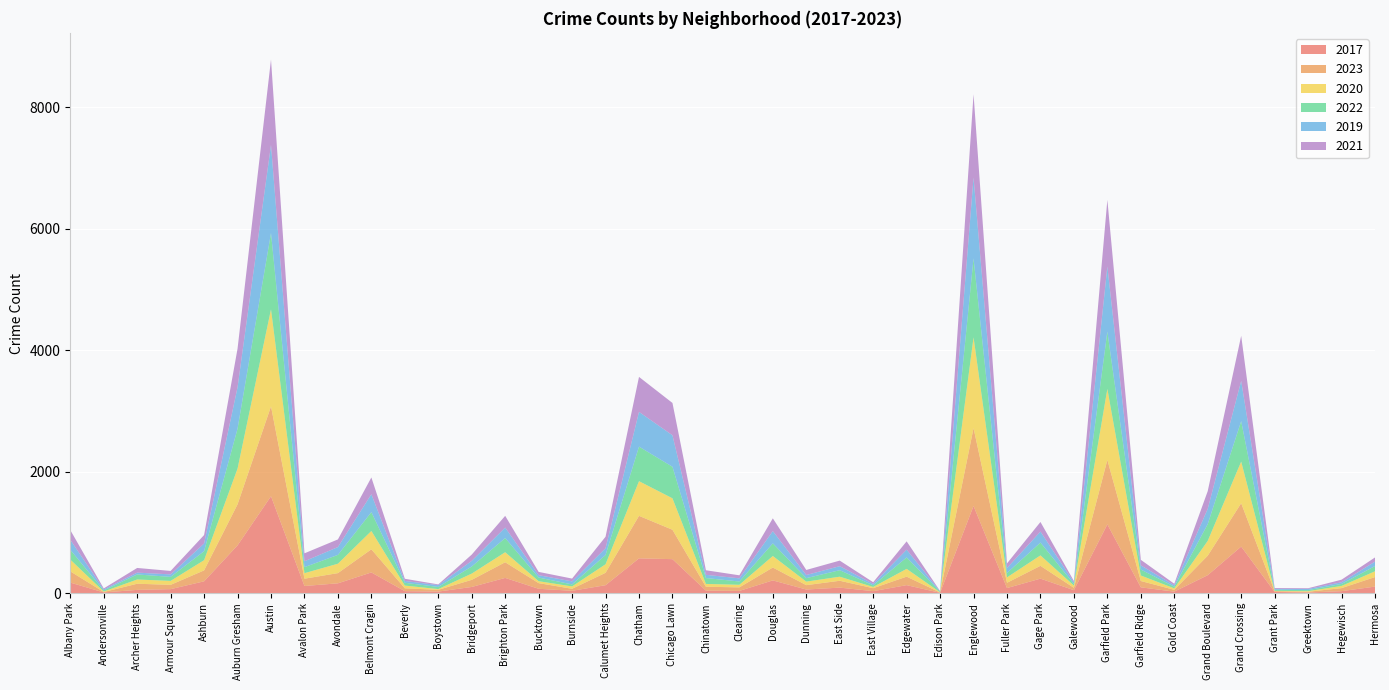

Reading right to left, list all the values displayed in this chart.

2017: Hermosa=110	Hegewisch=35	Greektown=13	Grant Park=22	Grand Crossing=769	Grand Boulevard=298	Gold Coast=27	Garfield Ridge=98	Garfield Park=1135	Galewood=51	Gage Park=241	Fuller Park=86	Englewood=1438	Edison Park=8	Edgewater=134	East Village=35	East Side=93	Dunning=62	Douglas=212	Clearing=39	Chinatown=44	Chicago Lawn=562	Chatham=575	Calumet Heights=133	Burnside=41	Bucktown=74	Brighton Park=253	Bridgeport=104	Boystown=28	Beverly=35	Belmont Cragin=343	Avondale=164	Avalon Park=120	Austin=1598	Auburn Gresham=789	Ashburn=197	Armour Square=68	Archer Heights=56	Andersonville=14	Albany Park=176
2023: Hermosa=157	Hegewisch=50	Greektown=12	Grant Park=13	Grand Crossing=714	Grand Boulevard=321	Gold Coast=30	Garfield Ridge=104	Garfield Park=1061	Galewood=39	Gage Park=211	Fuller Park=87	Englewood=1282	Edison Park=5	Edgewater=140	East Village=49	East Side=113	Dunning=72	Douglas=212	Clearing=58	Chinatown=64	Chicago Lawn=484	Chatham=700	Calumet Heights=204	Burnside=33	Bucktown=93	Brighton Park=258	Bridgeport=117	Boystown=29	Beverly=47	Belmont Cragin=381	Avondale=168	Avalon Park=120	Austin=1480	Auburn Gresham=676	Ashburn=180	Armour Square=71	Archer Heights=101	Andersonville=7	Albany Park=185
2020: Hermosa=95	Hegewisch=36	Greektown=10	Grant Park=5	Grand Crossing=686	Grand Boulevard=244	Gold Coast=24	Garfield Ridge=91	Garfield Park=1169	Galewood=37	Gage Park=172	Fuller Park=89	Englewood=1495	Edison Park=4	Edgewater=128	East Village=20	East Side=67	Dunning=58	Douglas=190	Clearing=43	Chinatown=46	Chicago Lawn=518	Chatham=571	Calumet Heights=141	Burnside=39	Bucktown=32	Brighton Park=165	Bridgeport=103	Boystown=12	Beverly=45	Belmont Cragin=302	Avondale=155	Avalon Park=91	Austin=1599	Auburn Gresham=588	Ashburn=168	Armour Square=65	Archer Heights=70	Andersonville=8	Albany Park=194
2022: Hermosa=86	Hegewisch=33	Greektown=17	Grant Park=18	Grand Crossing=665	Grand Boulevard=276	Gold Coast=28	Garfield Ridge=98	Garfield Park=944	Galewood=26	Gage Park=211	Fuller Park=72	Englewood=1301	Edison Park=10	Edgewater=188	East Village=27	East Side=107	Dunning=57	Douglas=208	Clearing=54	Chinatown=97	Chicago Lawn=519	Chatham=569	Calumet Heights=152	Burnside=33	Bucktown=60	Brighton Park=233	Bridgeport=117	Boystown=35	Beverly=46	Belmont Cragin=310	Avondale=145	Avalon Park=99	Austin=1255	Auburn Gresham=657	Ashburn=148	Armour Square=66	Archer Heights=83	Andersonville=17	Albany Park=162
2019: Hermosa=73	Hegewisch=27	Greektown=19	Grant Park=15	Grand Crossing=664	Grand Boulevard=251	Gold Coast=23	Garfield Ridge=69	Garfield Park=1073	Galewood=27	Gage Park=181	Fuller Park=82	Englewood=1332	Edison Park=6	Edgewater=128	East Village=23	East Side=66	Dunning=52	Douglas=202	Clearing=52	Chinatown=53	Chicago Lawn=519	Chatham=572	Calumet Heights=112	Burnside=50	Bucktown=39	Brighton Park=173	Bridgeport=93	Boystown=30	Beverly=30	Belmont Cragin=295	Avondale=129	Avalon Park=97	Austin=1452	Auburn Gresham=682	Ashburn=127	Armour Square=41	Archer Heights=30	Andersonville=17	Albany Park=164
2021: Hermosa=69	Hegewisch=43	Greektown=12	Grant Park=14	Grand Crossing=742	Grand Boulevard=292	Gold Coast=25	Garfield Ridge=91	Garfield Park=1096	Galewood=22	Gage Park=158	Fuller Park=76	Englewood=1369	Edison Park=4	Edgewater=137	East Village=28	East Side=92	Dunning=83	Douglas=210	Clearing=50	Chinatown=75	Chicago Lawn=532	Chatham=576	Calumet Heights=189	Burnside=46	Bucktown=54	Brighton Park=193	Bridgeport=103	Boystown=12	Beverly=36	Belmont Cragin=276	Avondale=126	Avalon Park=131	Austin=1405	Auburn Gresham=636	Ashburn=139	Armour Square=57	Archer Heights=77	Andersonville=17	Albany Park=160